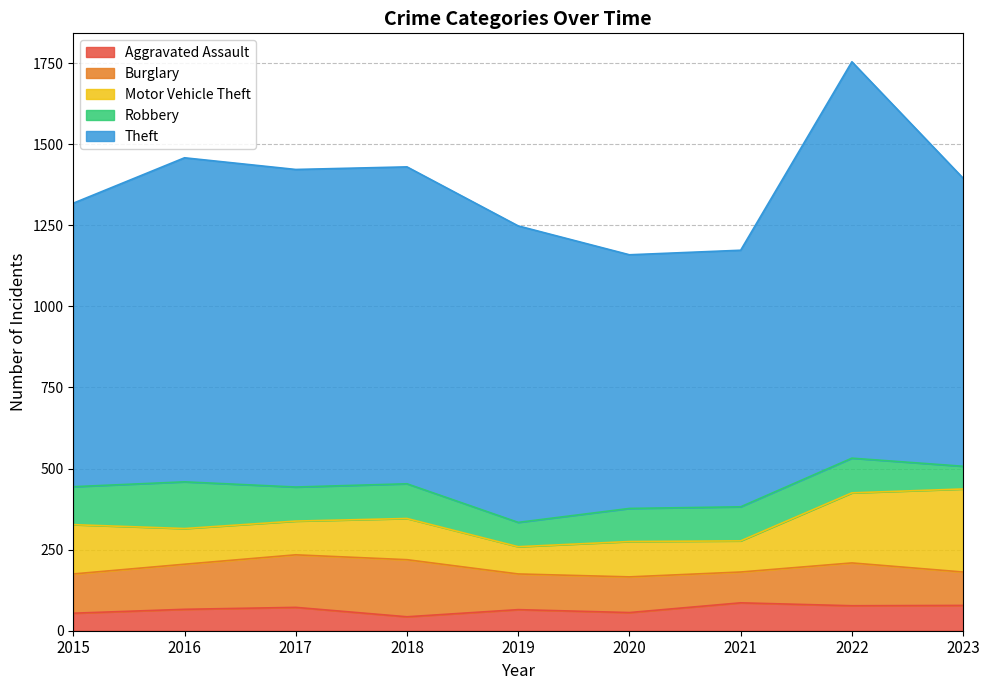

True or false: Aggravated Assault and Motor Vehicle Theft cross at least once.

False